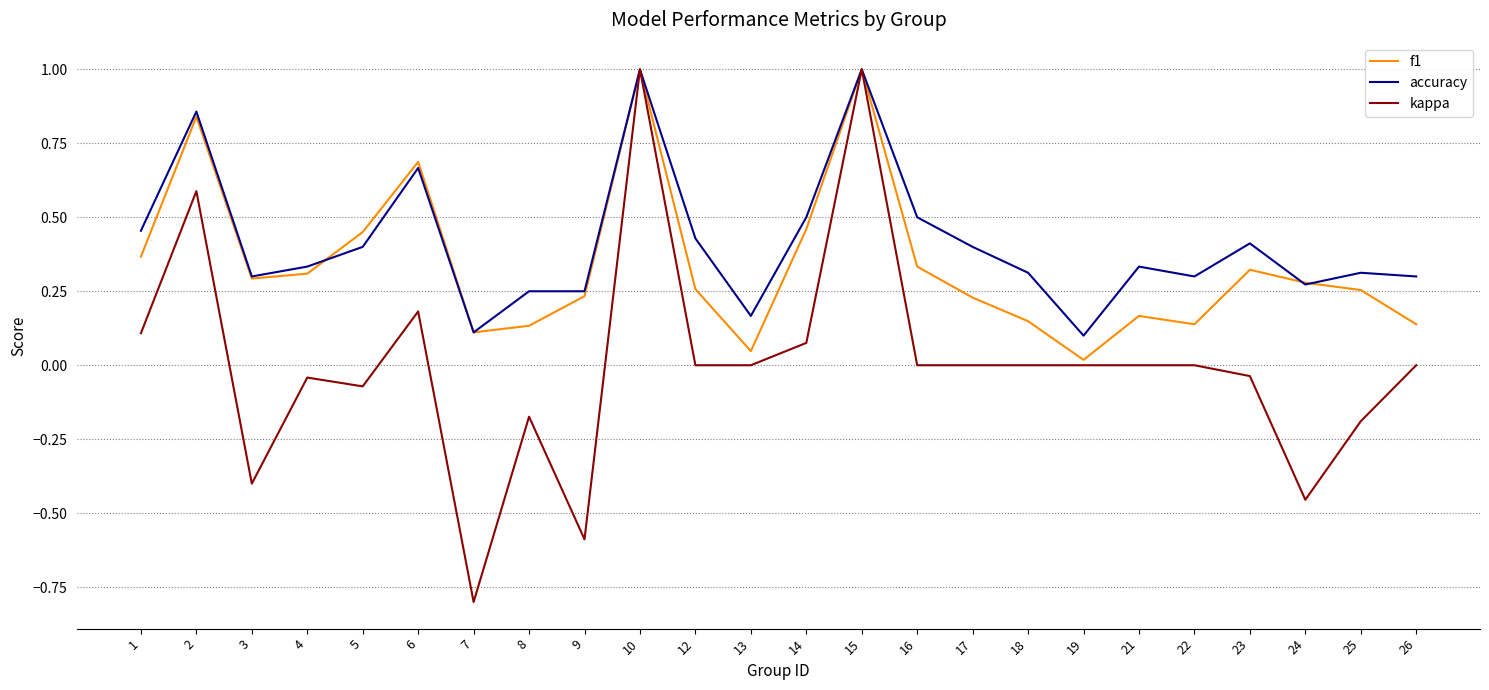

Count the number of data series in this chart.

3